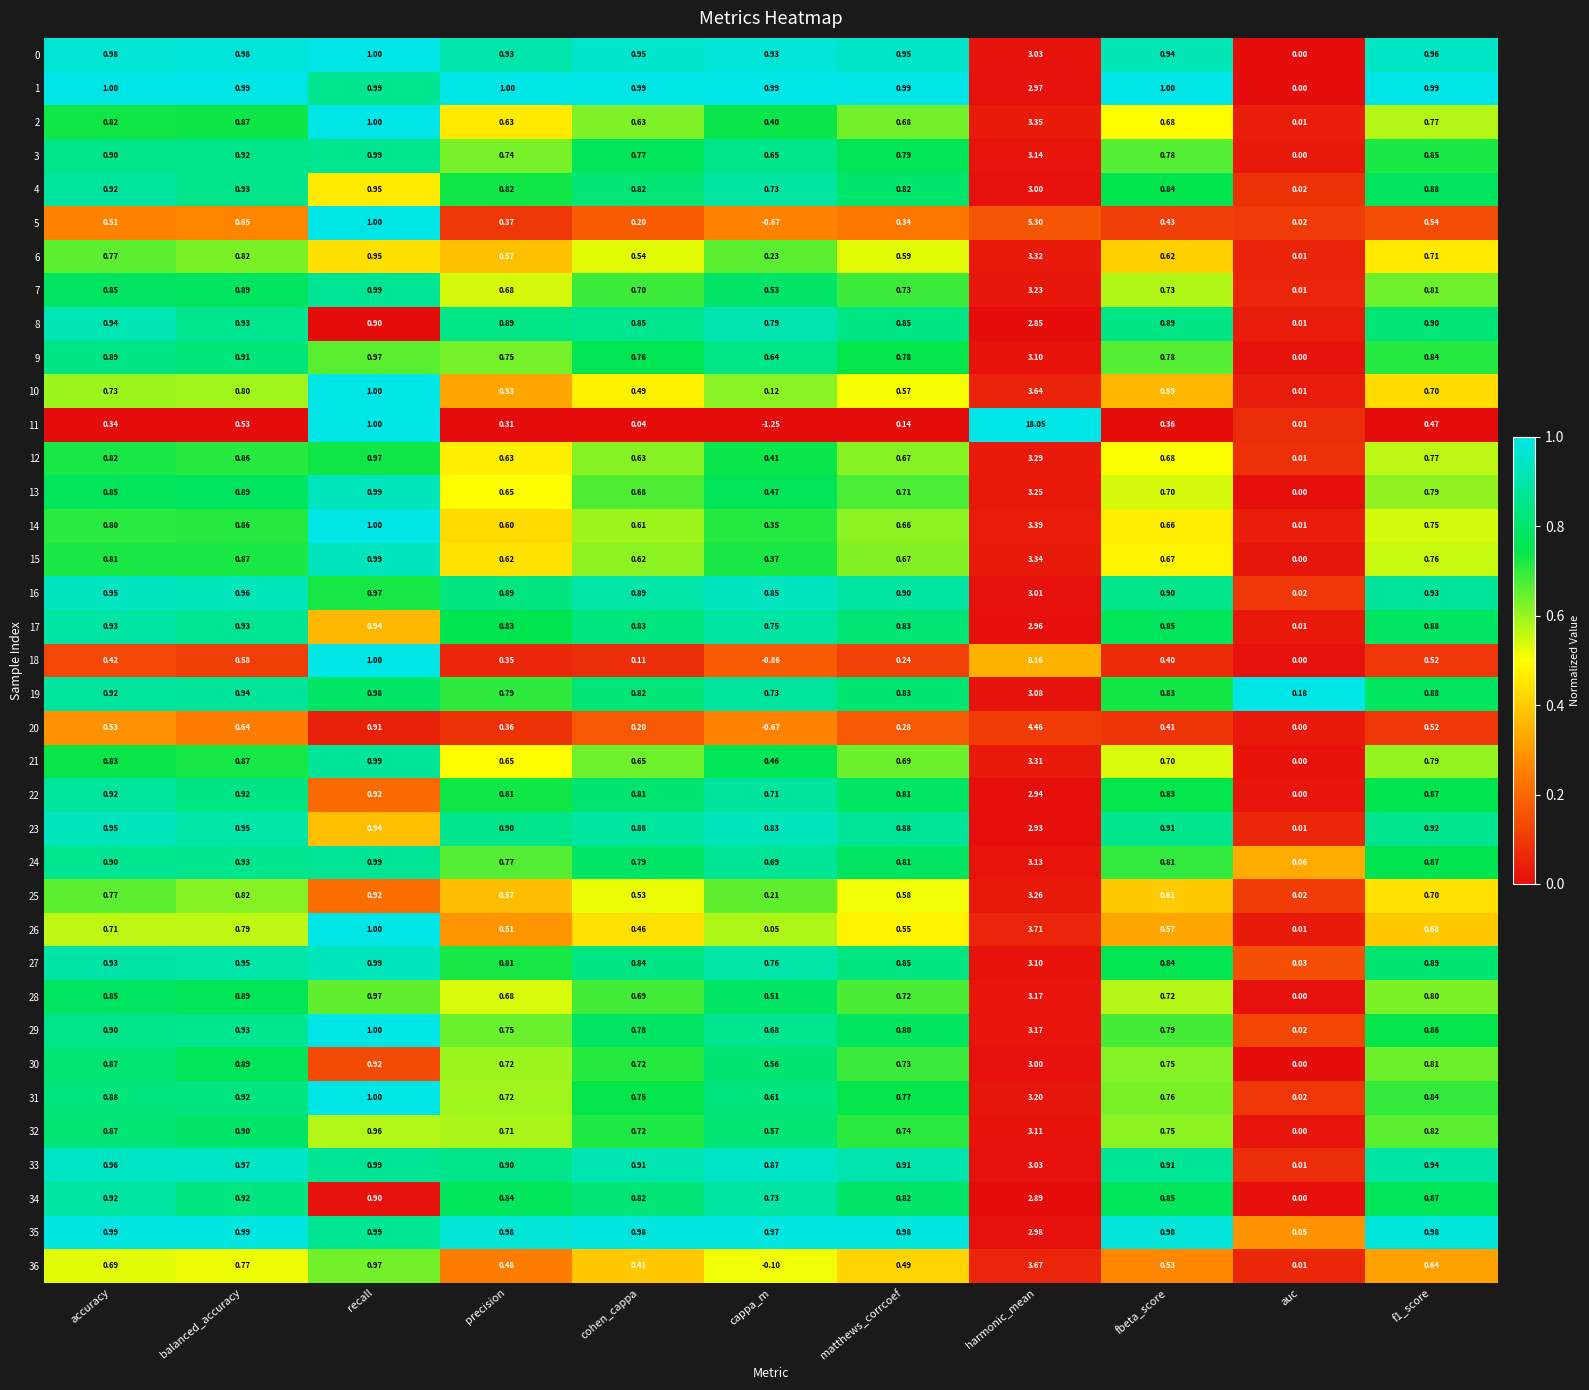

Which category has the highest value in the 9 series?

harmonic_mean